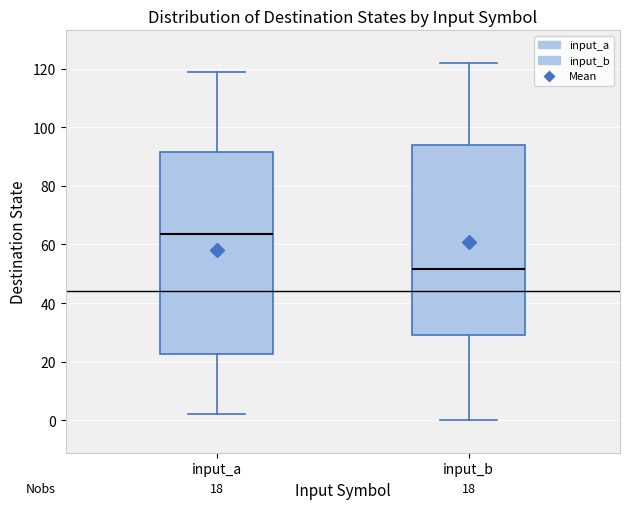

Which box's median line is the highest?

input_a